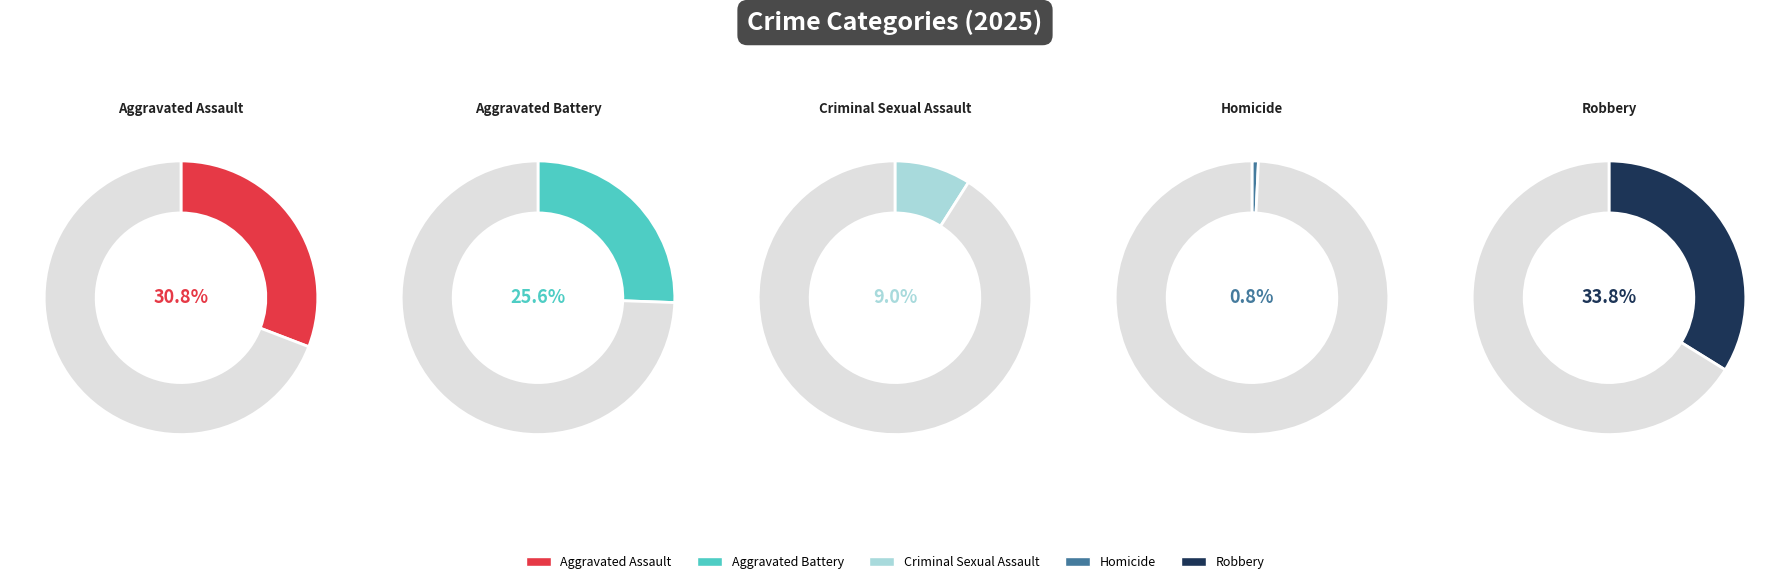

Do Criminal Sexual Assault and Aggravated Assault together represent more than half of the pie?

No